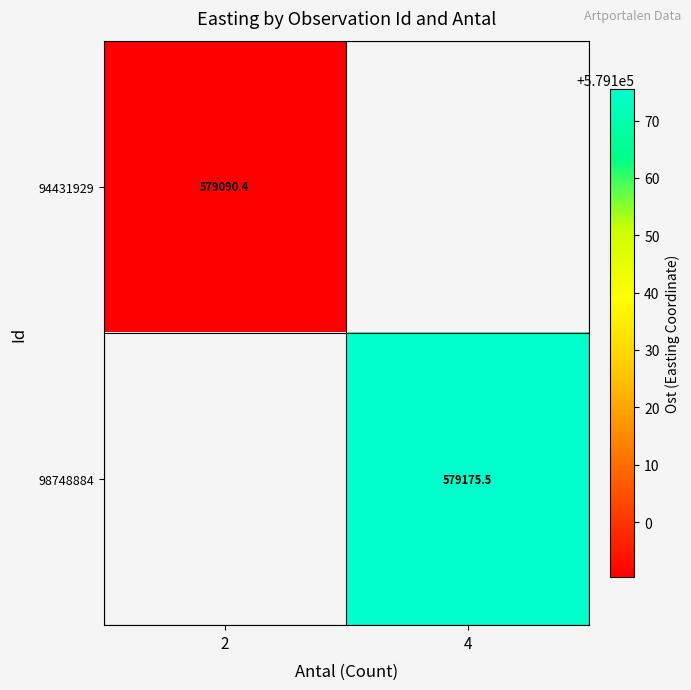

Is the value of 98748884 at 4 greater than the value of 94431929 at 2?

Yes